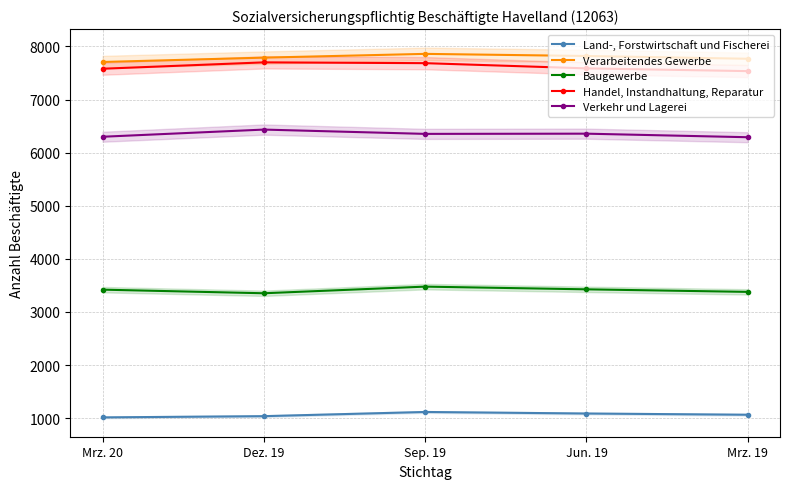

What is the spread (max minus min) of values at Mrz. 20?

6694